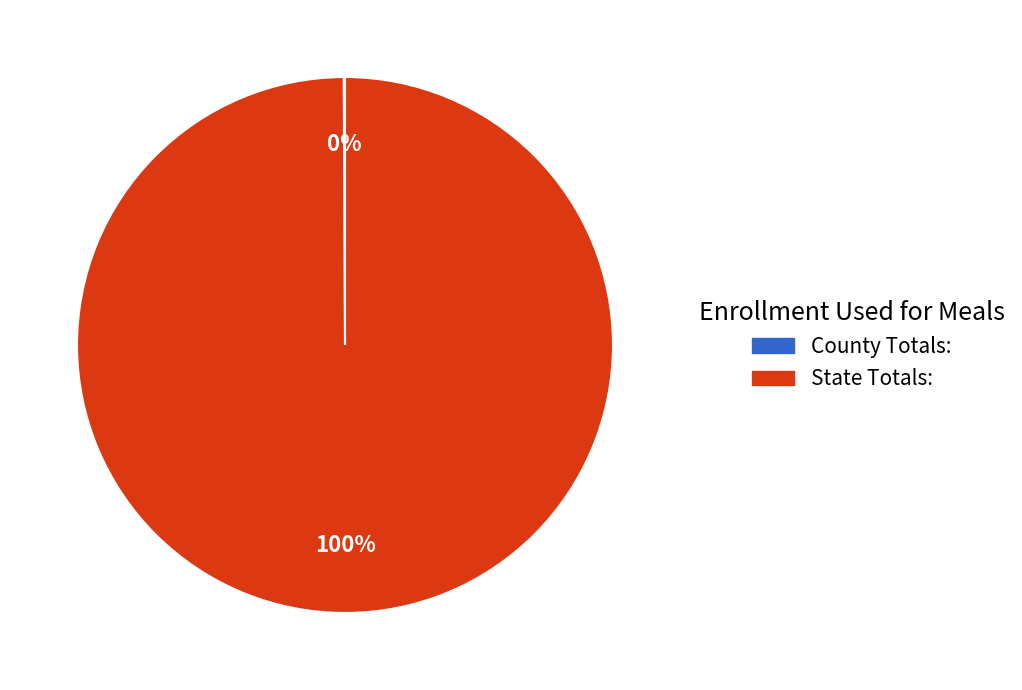

What is the largest slice in the pie chart?

State Totals: